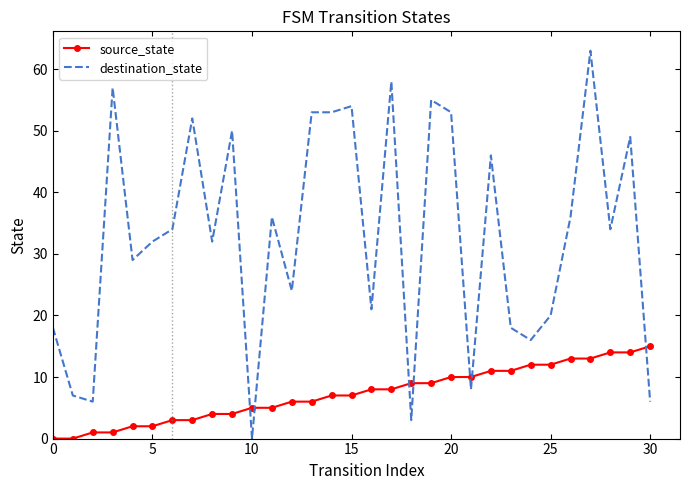

True or false: source_state and destination_state cross at least once.

True